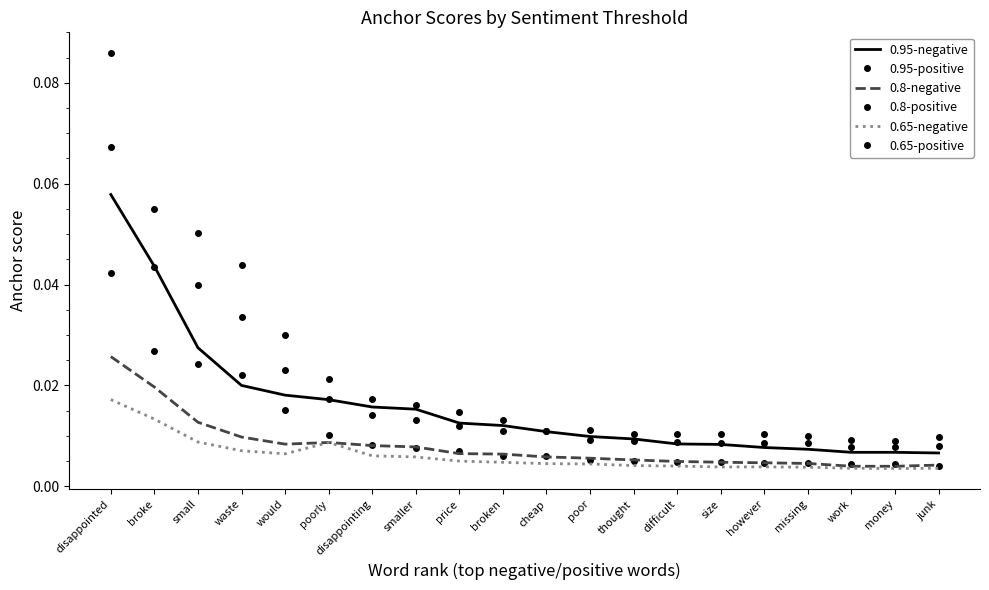

What position from the left is size?

15